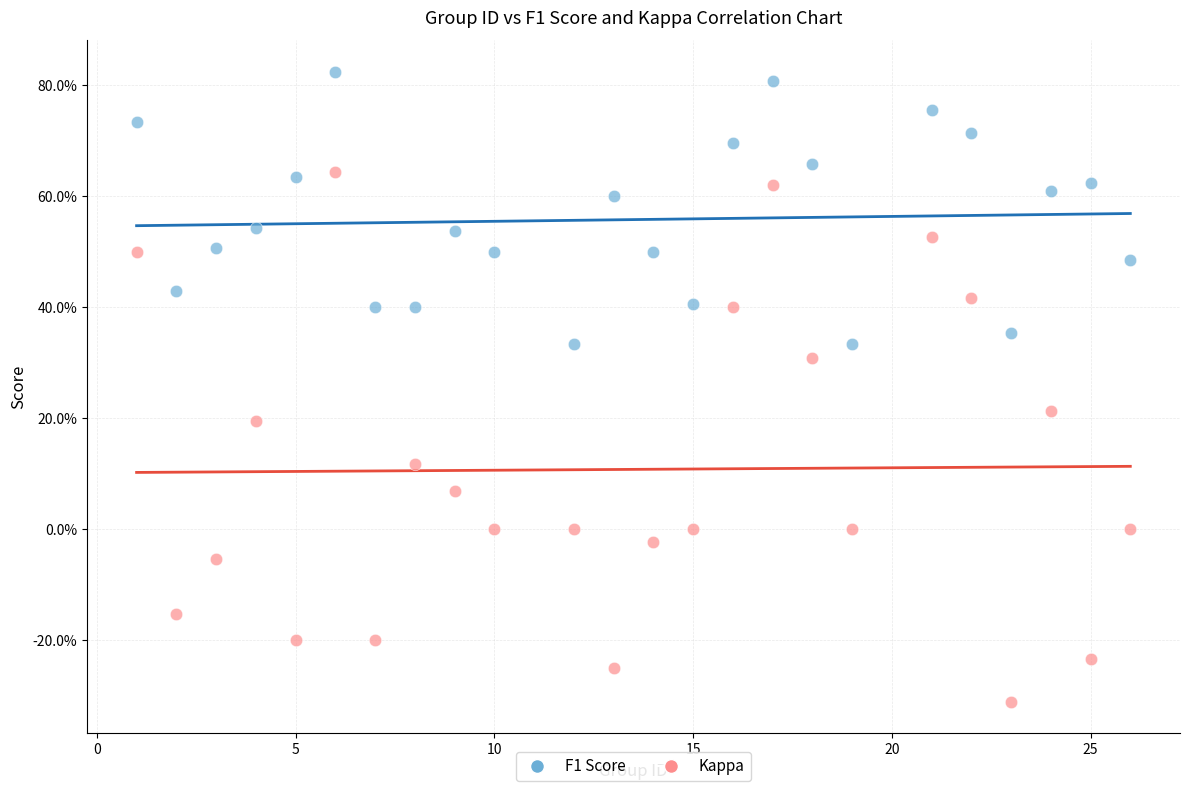

Which series contains the highest Y value?

F1 Score